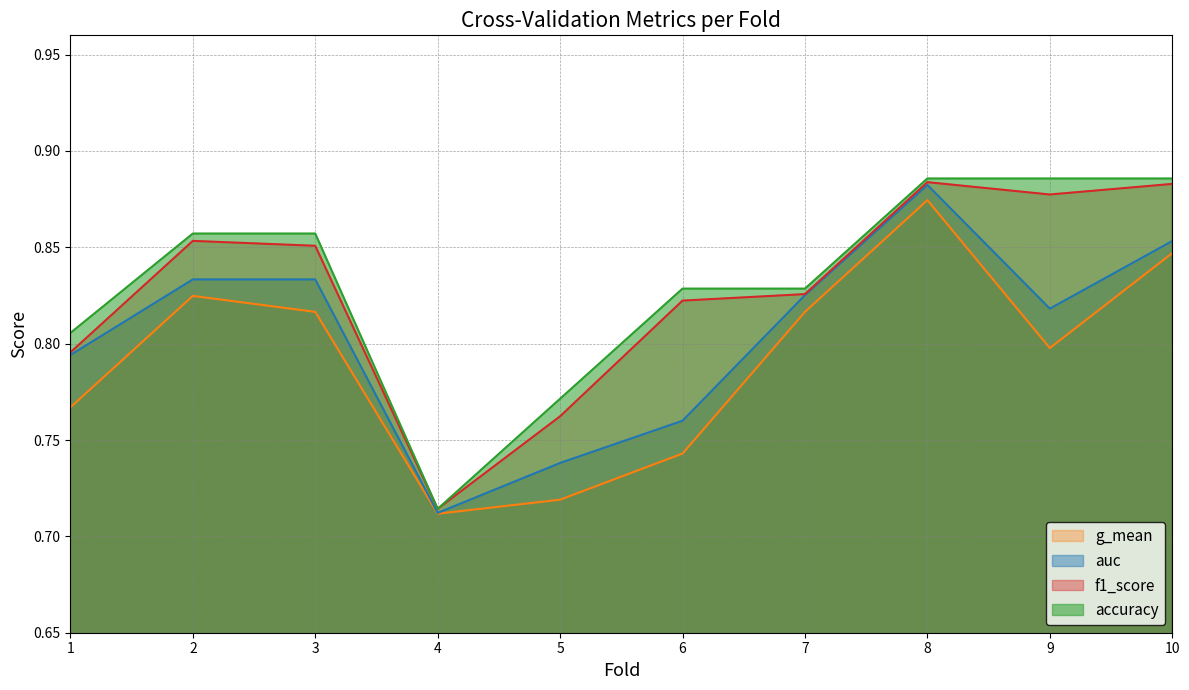

At which label does g_mean reach its peak?

8